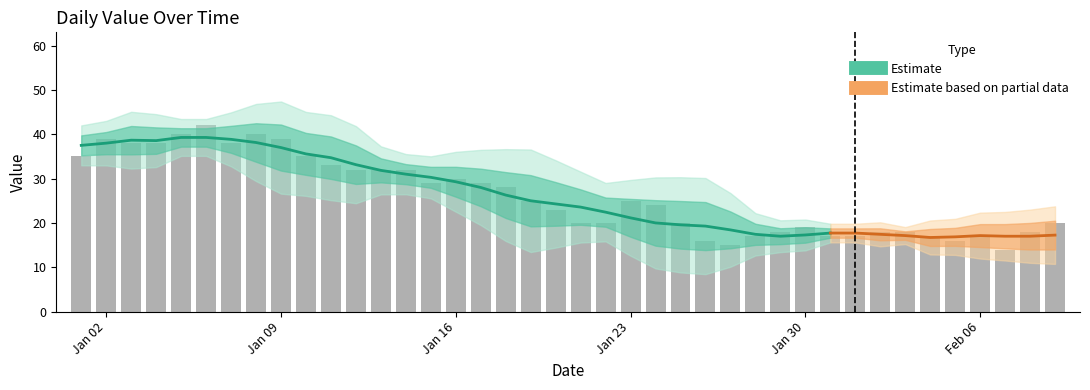

How many data points are less than 25?

20